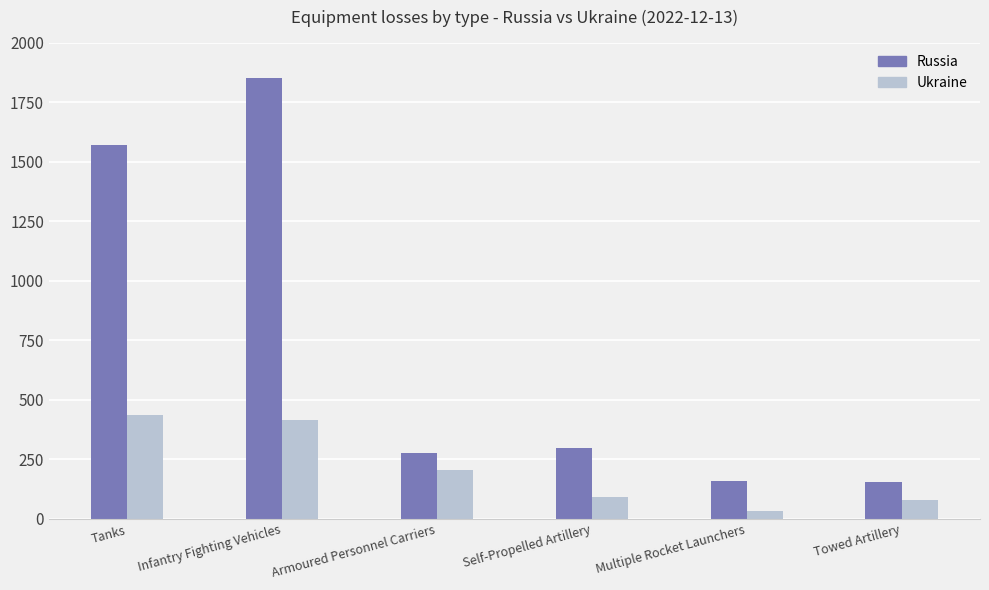

Does the chart contain stacked bars?

No